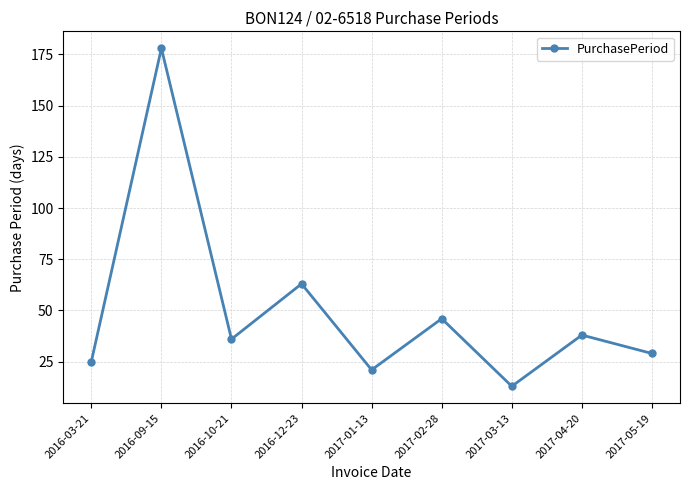

Which category has the highest value across all series?

2016-09-15